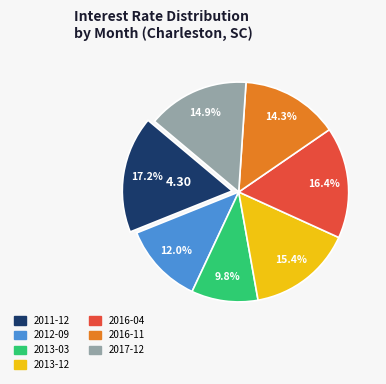

Approximately how many times larger is the value at 2011-12 compared to 2016-11?

1.2